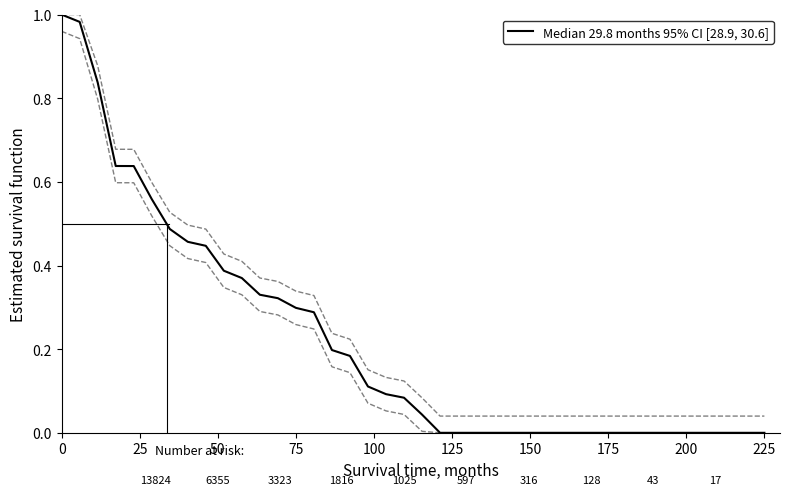

What is the label of the 32nd point from the right?

200